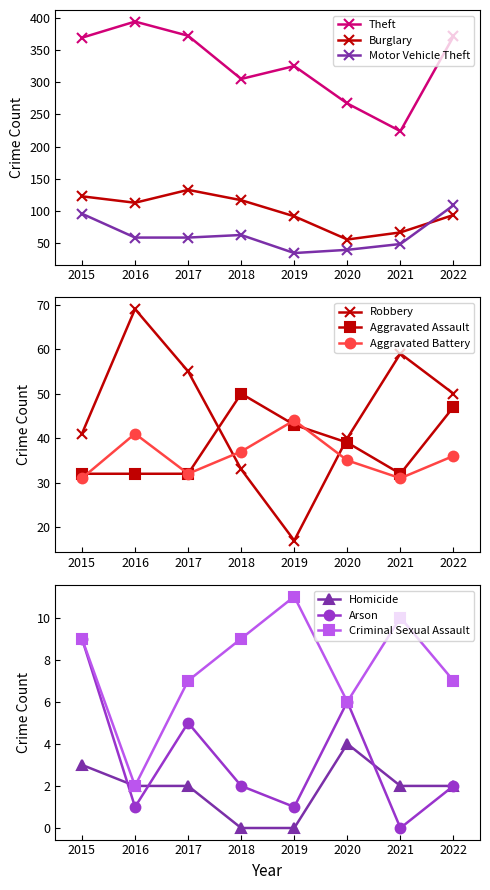

What is the value of the Burglary point at the 7th from the left?

67